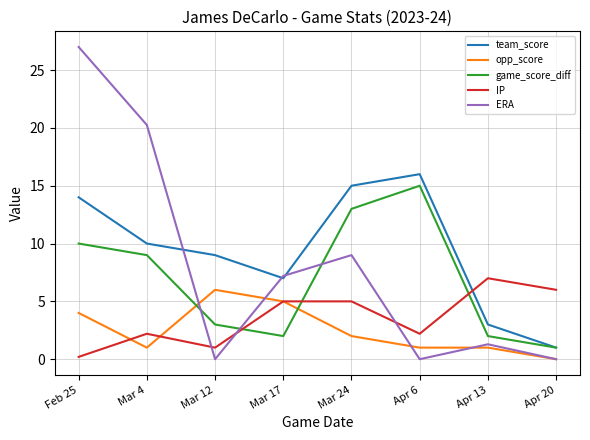

What position from the left is Mar 4?

2